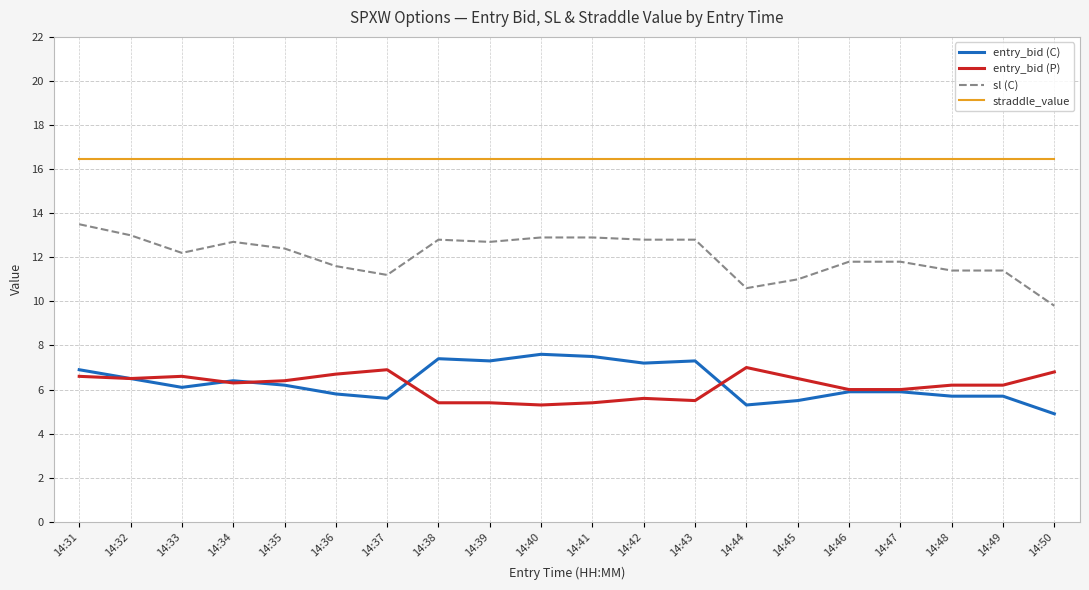

True or false: straddle_value and sl (C) intersect in this chart.

False